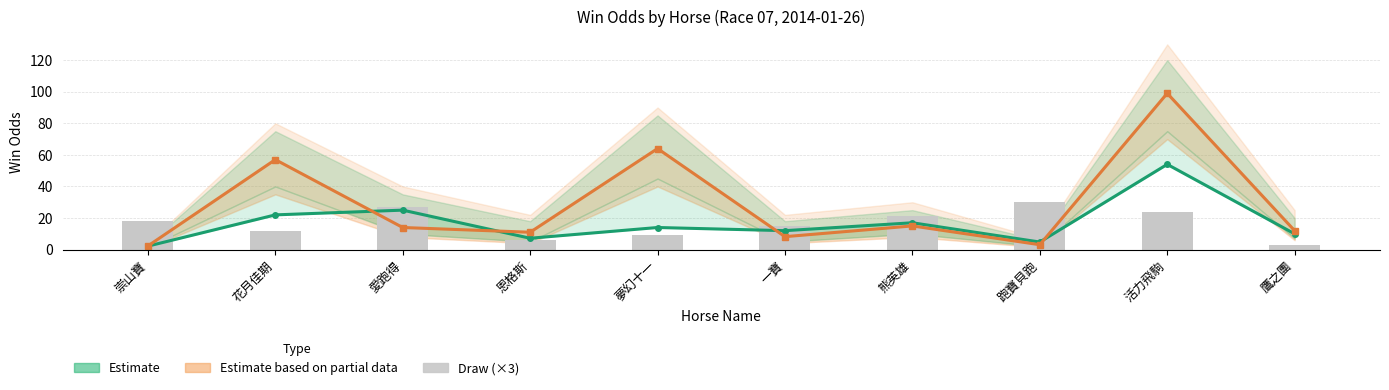

Which series changed the most between 崇山寶 and 活力飛駒?

WinOdd (Partial Estimate)